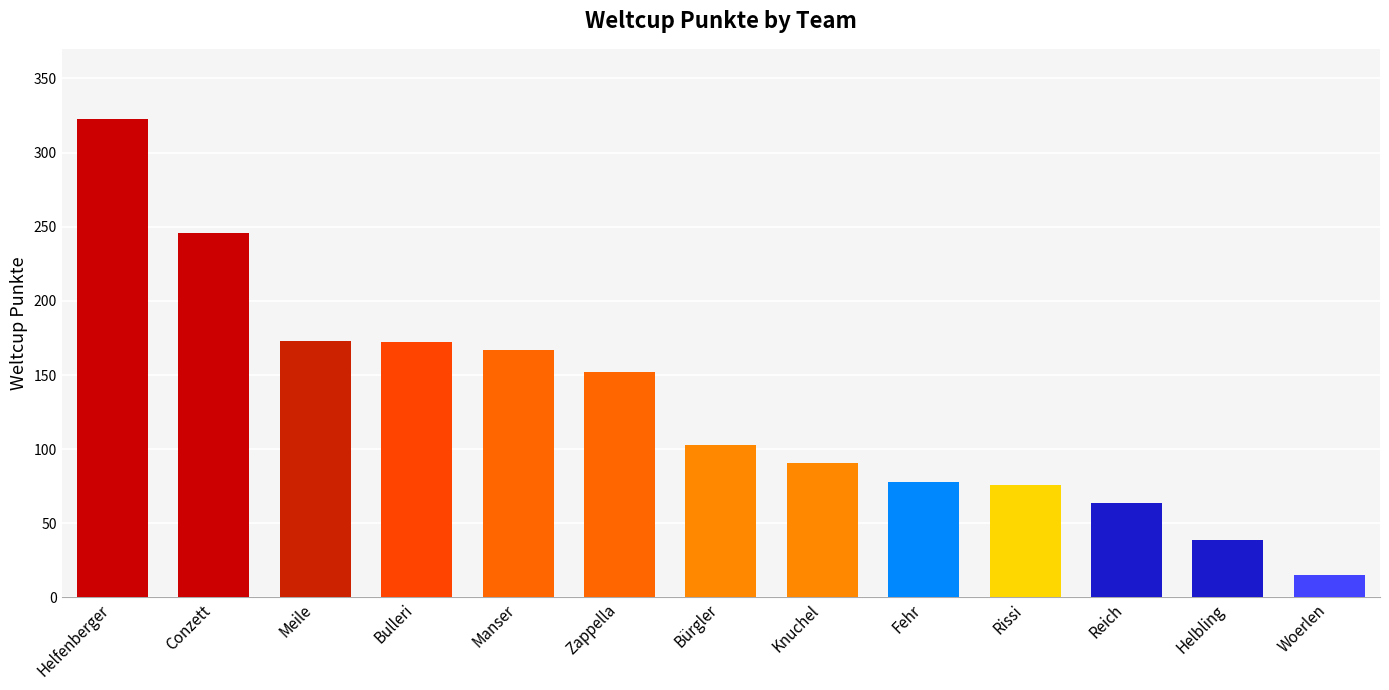

What is the minimum value shown in the chart?

15